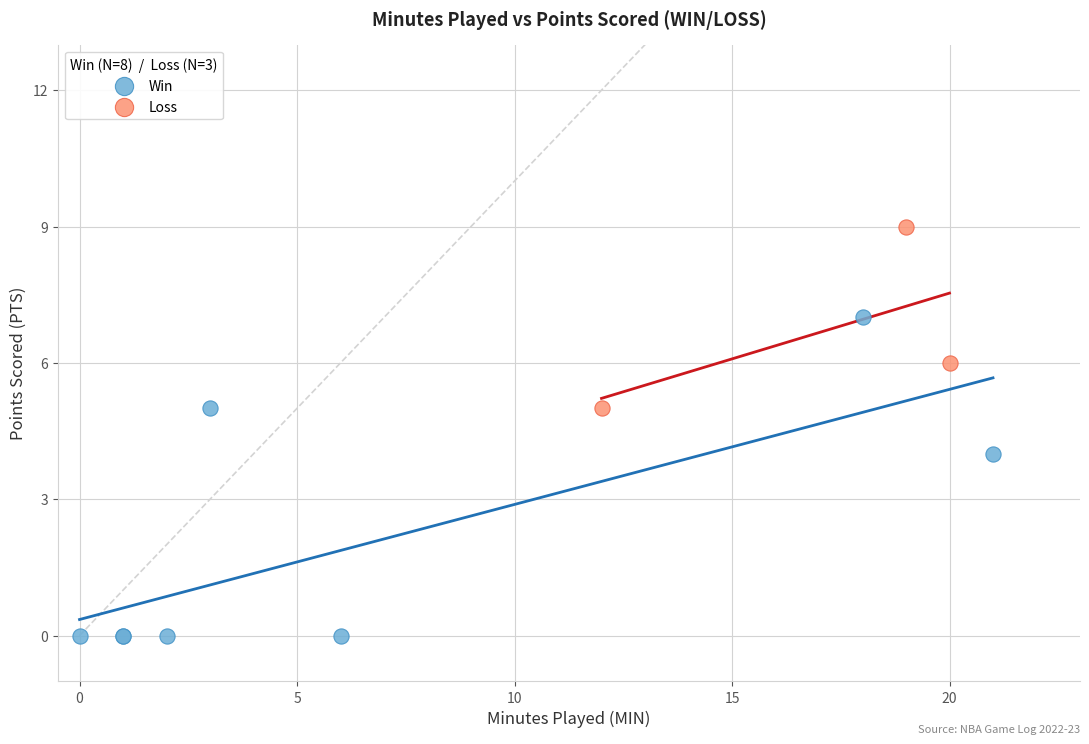

Which series contains the lowest Y value?

Win